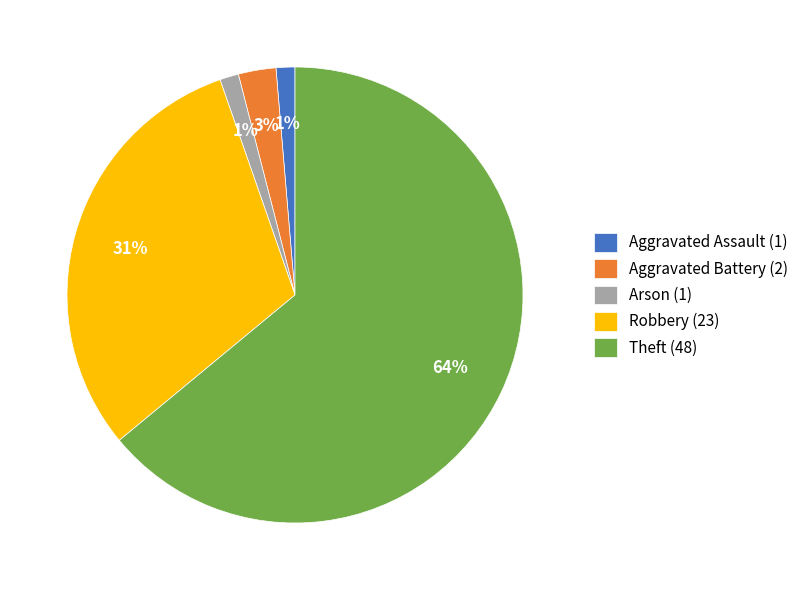

To the nearest percent, what is the average slice percentage?

20%